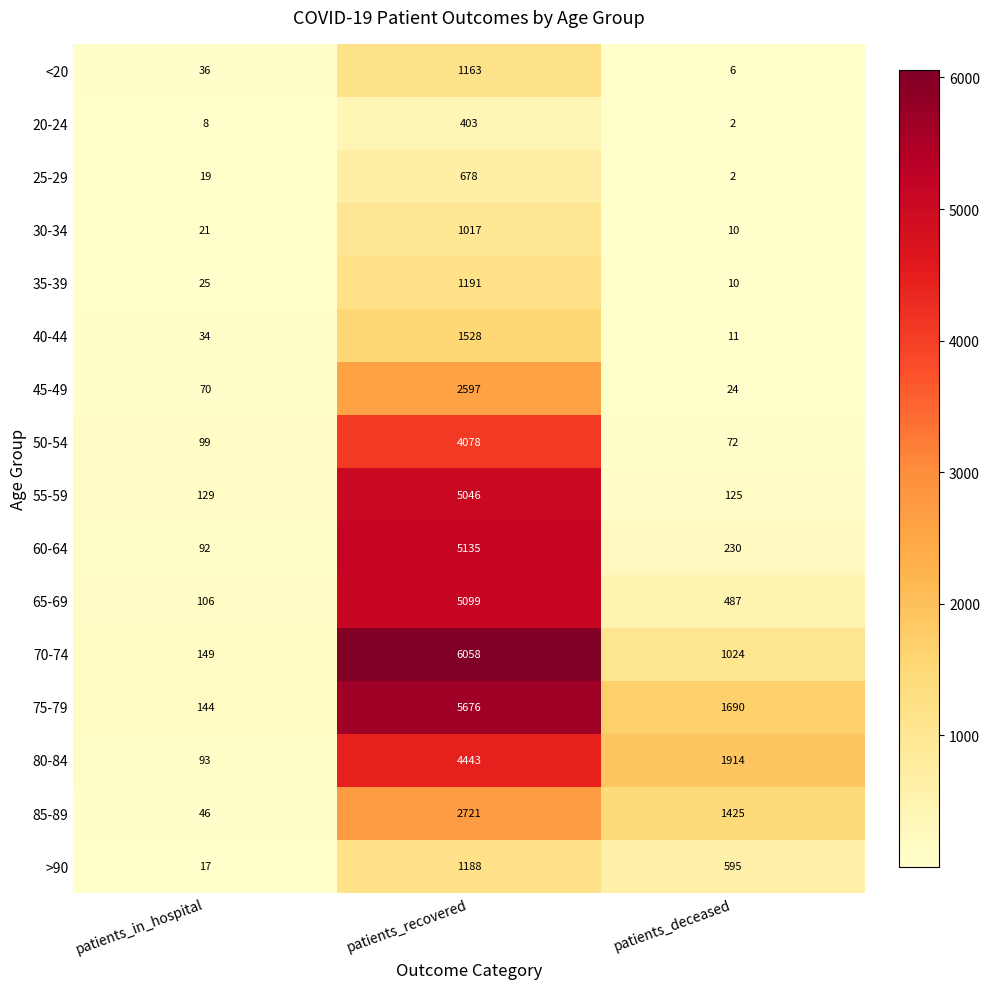

What is the total value across all series at patients_recovered?

48021